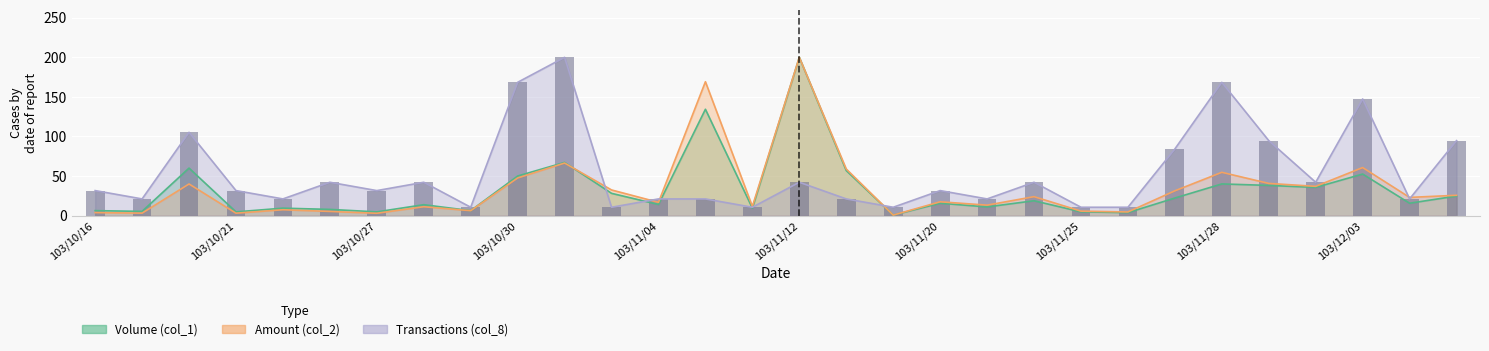

What is the difference between the maximum and minimum values in the Amount (col_2) series?

199.4